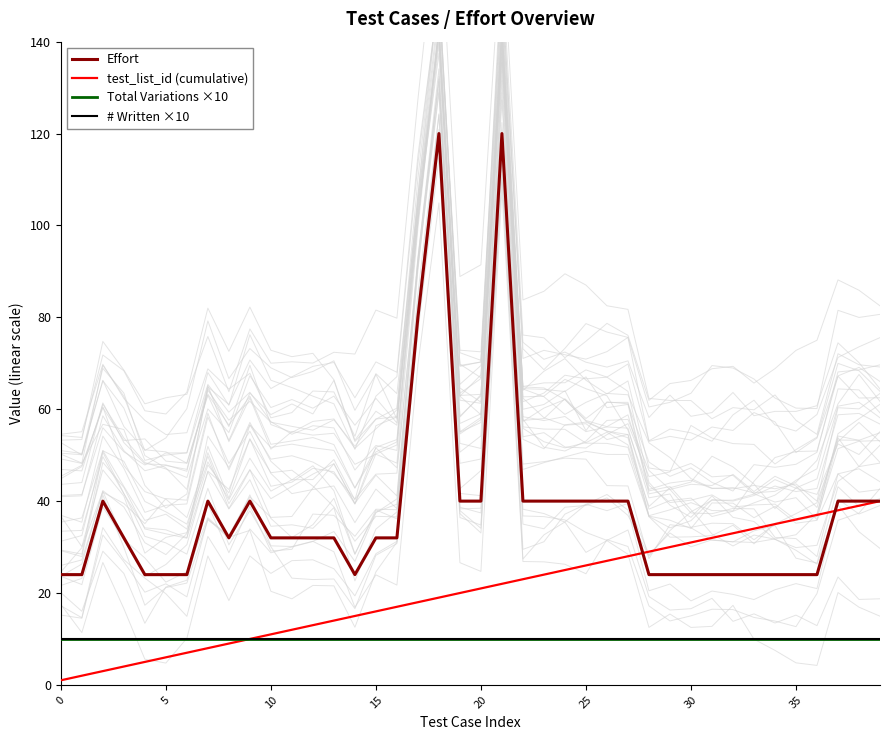

What is the greatest value displayed?

120